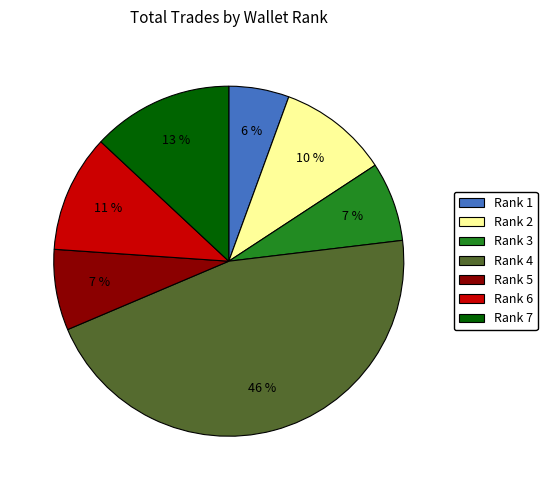

The Rank 1 slice represents 1% of the pie. True or false?

False